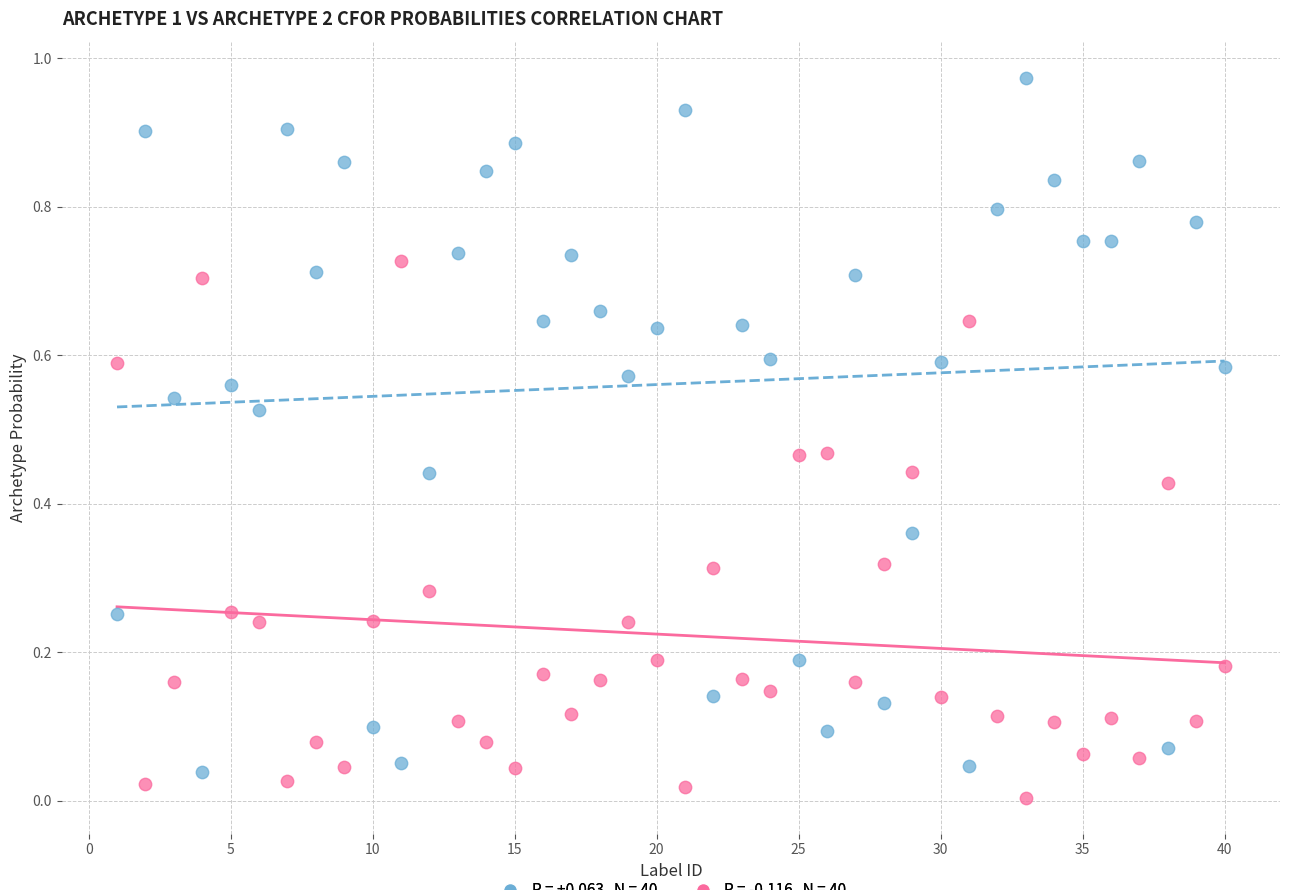

Across all data points, what is the range of X values (max minus min)?

39.0